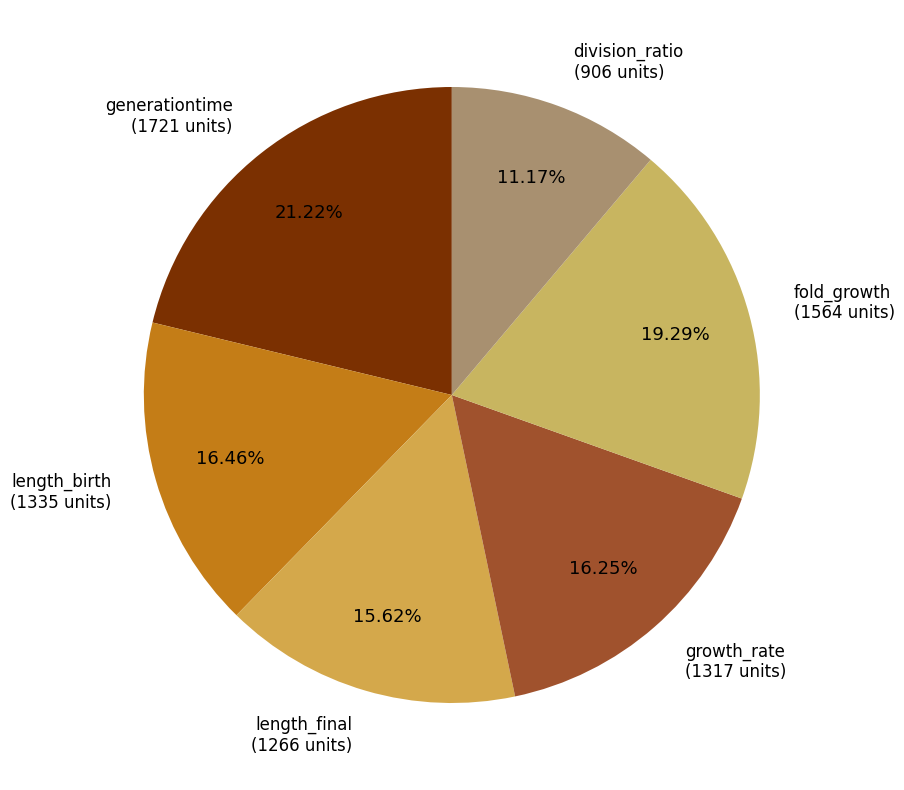

Rank the categories by value from lowest to highest.

division_ratio, length_final, growth_rate, length_birth, fold_growth, generationtime